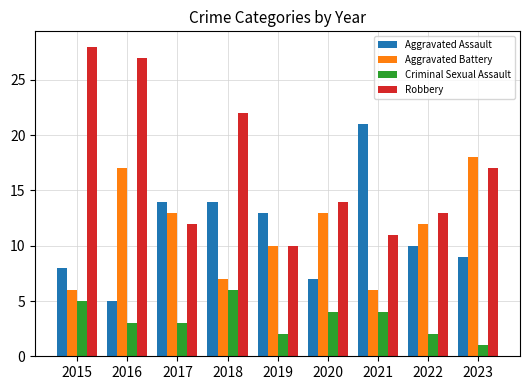

Read the Aggravated Assault value at 2015, to the nearest 10.

10